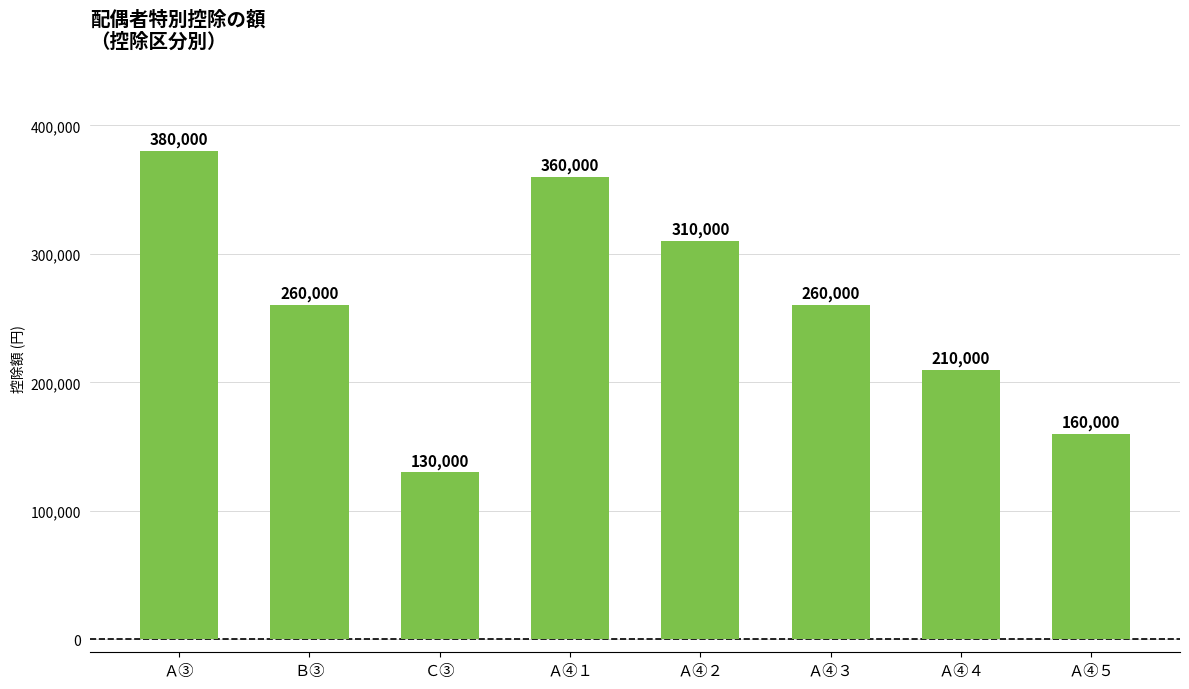

What is the greatest value displayed?

380000